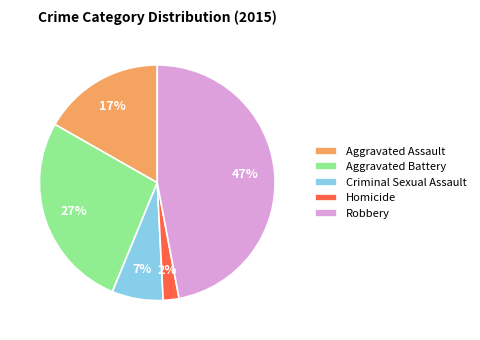

To the nearest percent, what is the average slice percentage?

20%